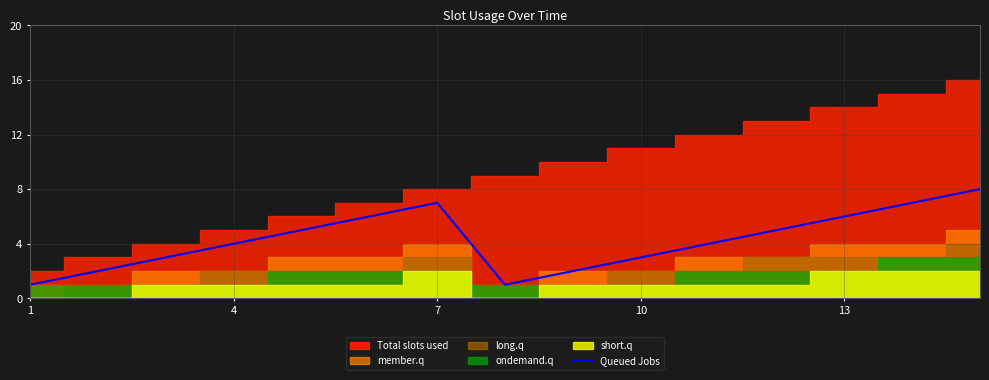

The Queued Jobs series shows 4 at 4. True or false?

True